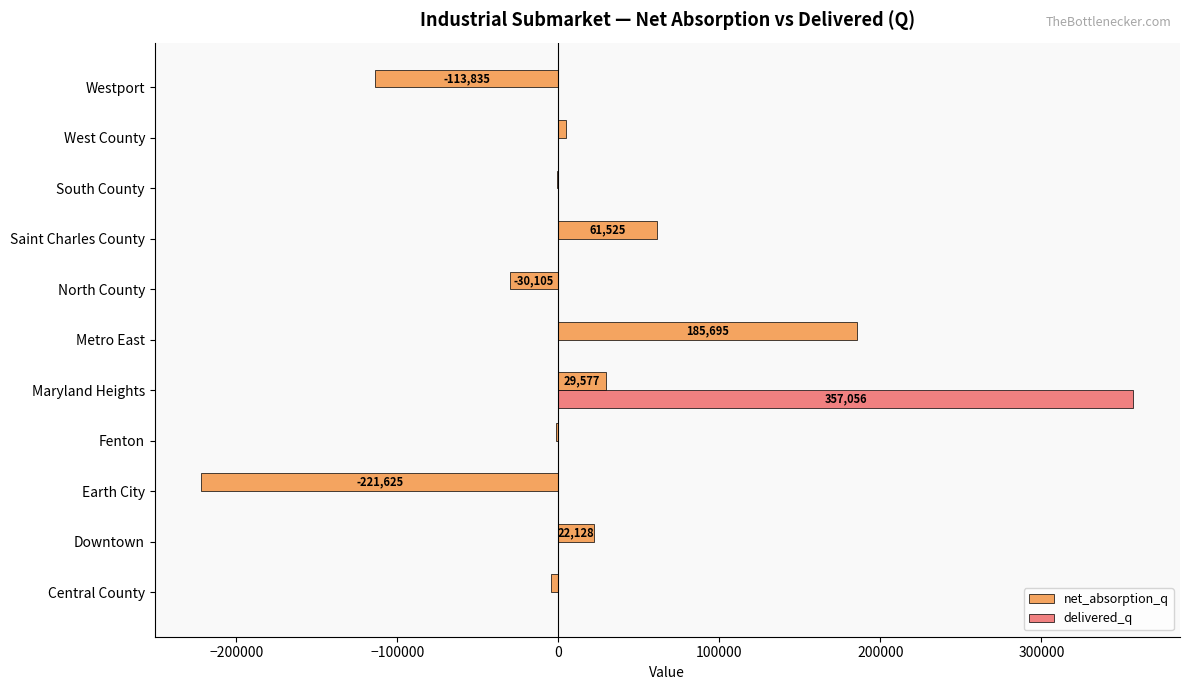

What is the highest value of the net_absorption_q series?

185695